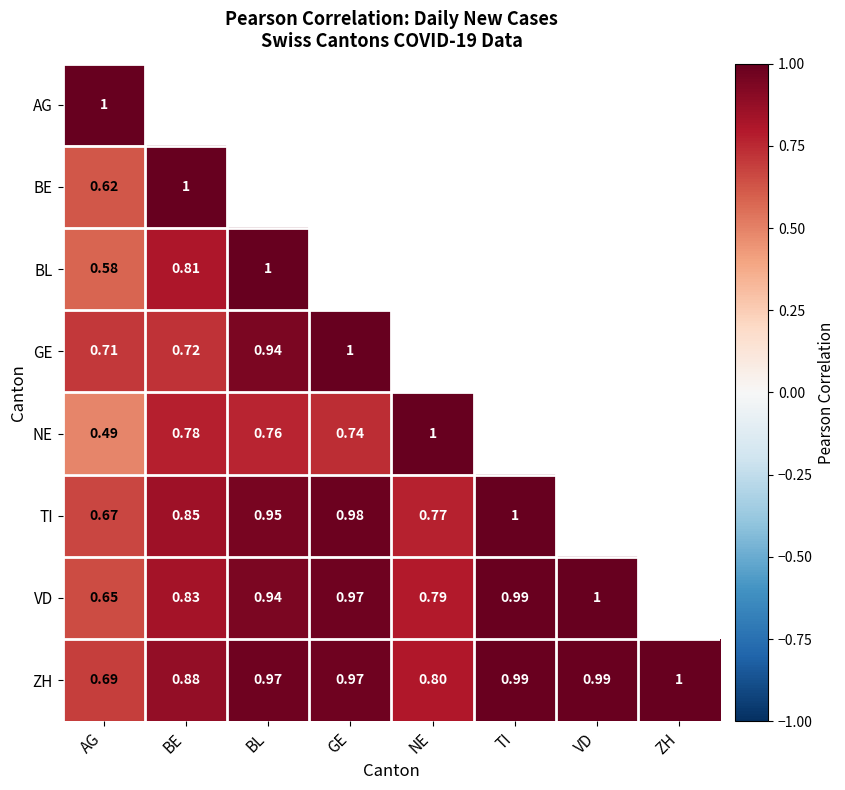

What is the sum of the TI values at NE and GE?

1.8